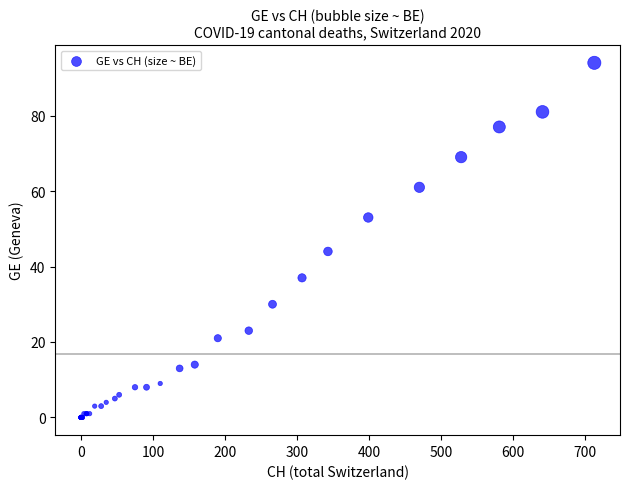

What Y value in the scatter plot is closest to 47?

44